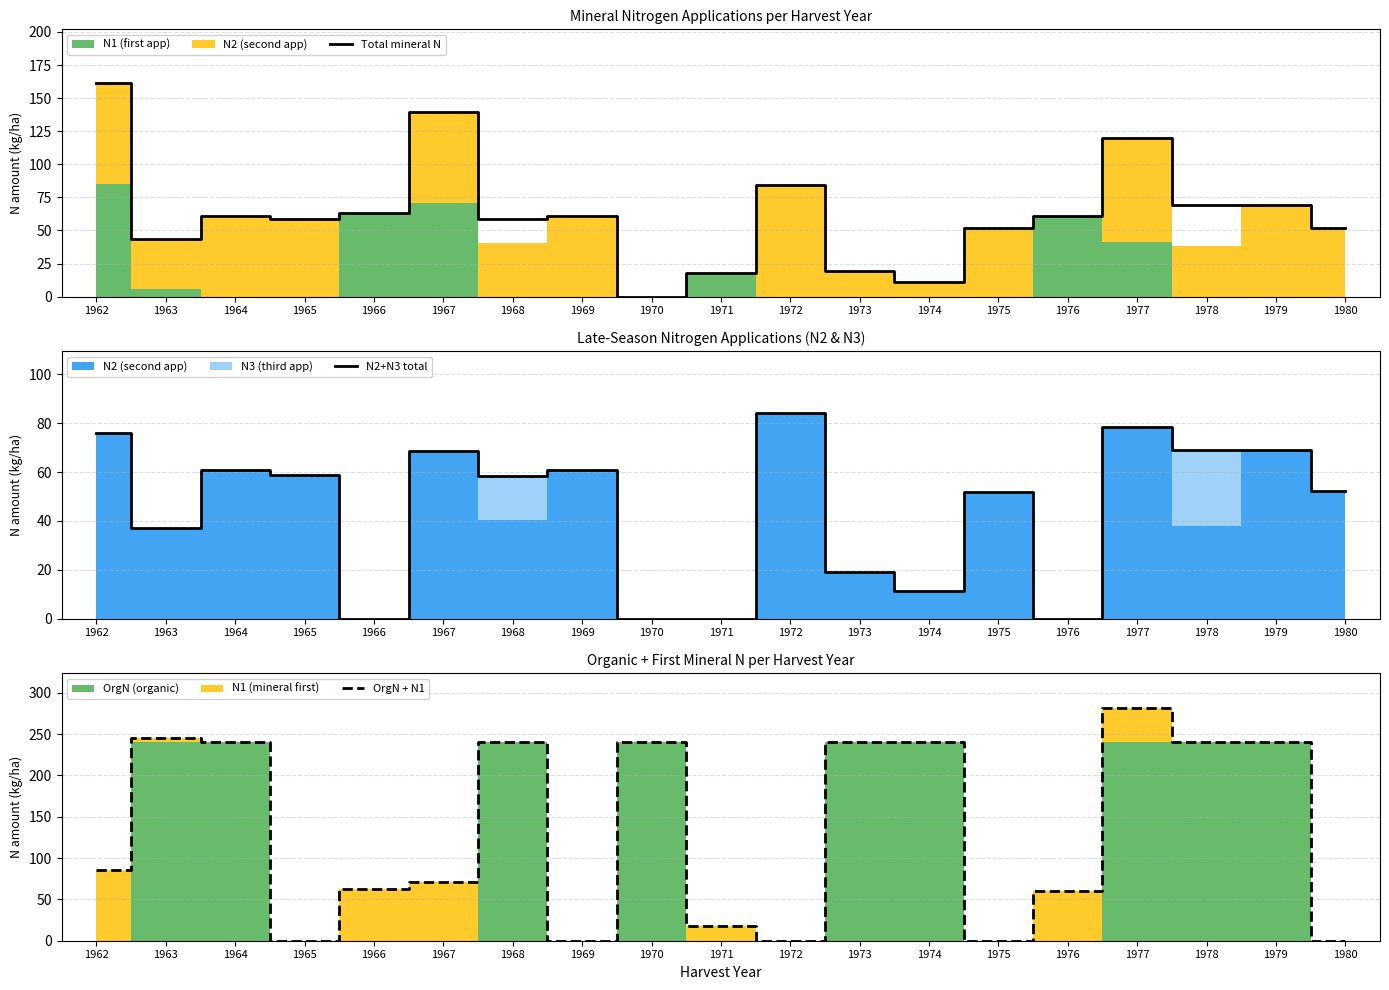

Count the number of categories in the chart.

19